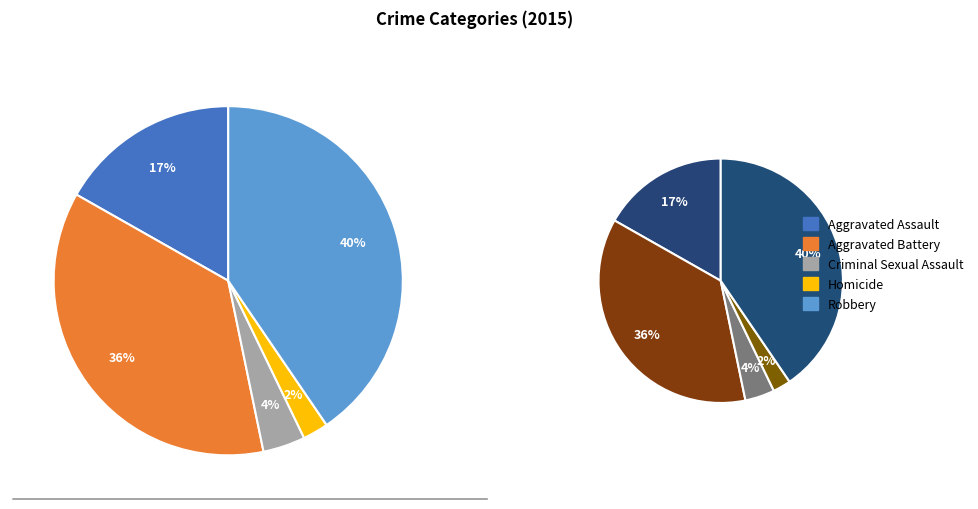

Which category has the biggest portion of the pie?

Robbery